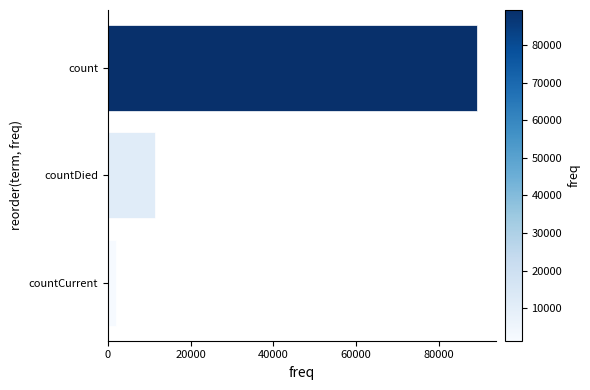

What is the smallest value displayed?

1899